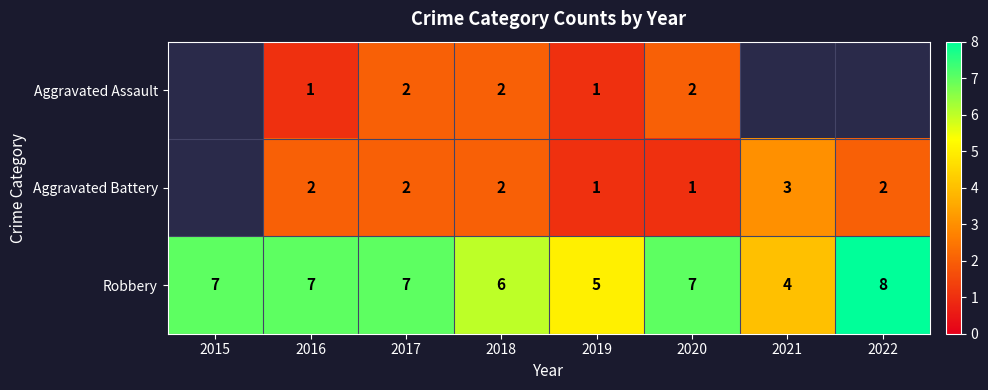

Is the value of Robbery at 2016 greater than the value of Aggravated Assault at 2018?

Yes